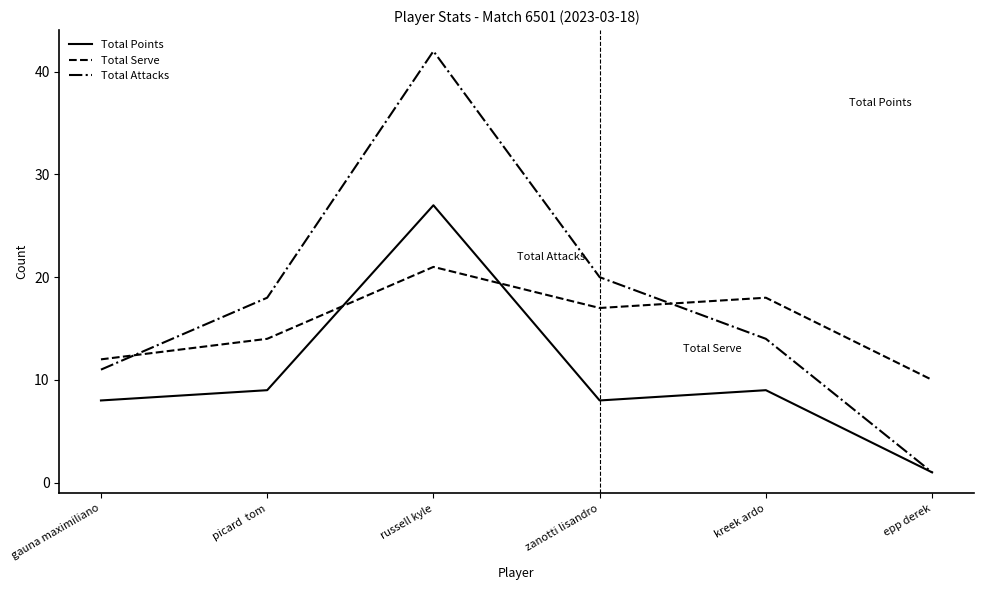

Which category has the lowest value across all series?

epp derek